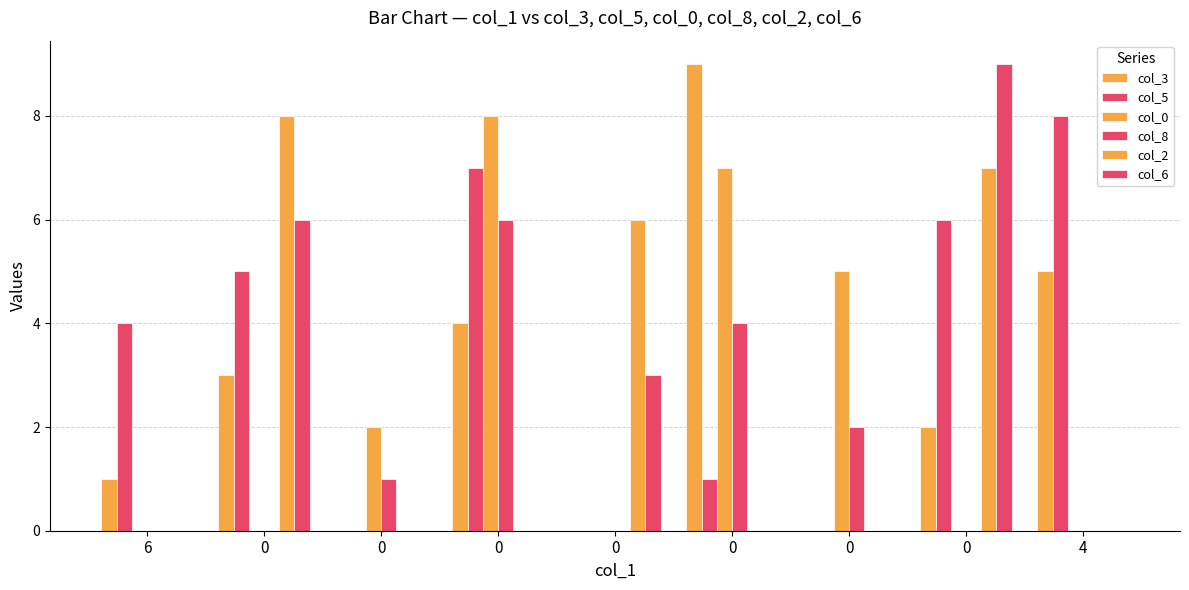

How many groups of bars are there?

9